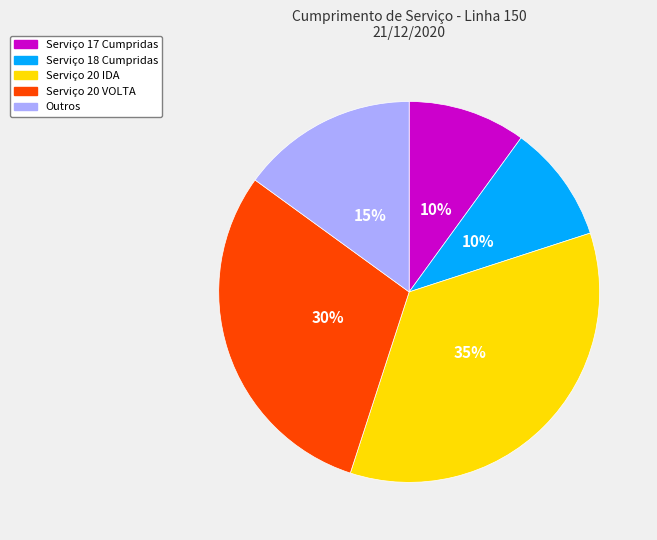

Does any single category account for the majority?

No